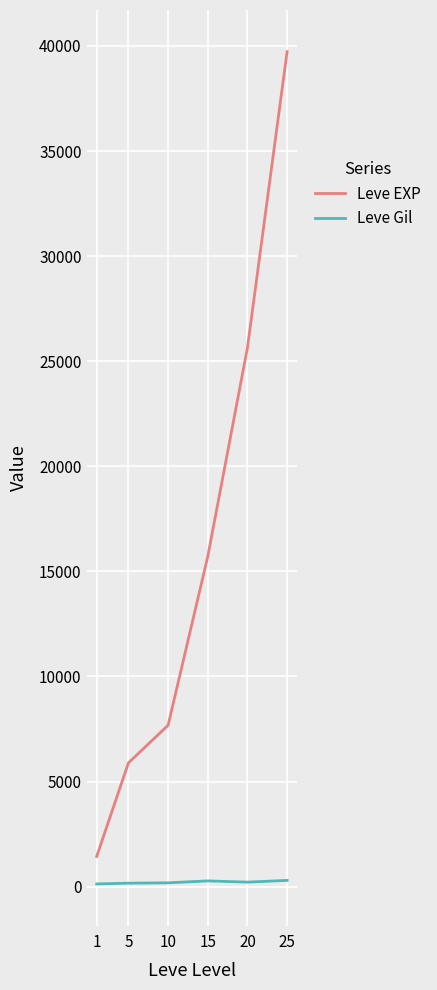

The Leve EXP series shows 1436.7 at 1. True or false?

True